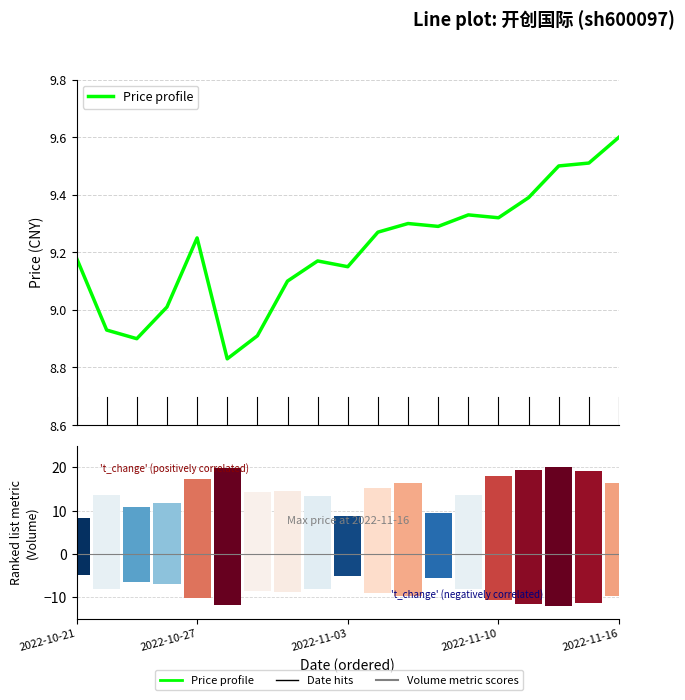

What position from the left is 13?

14